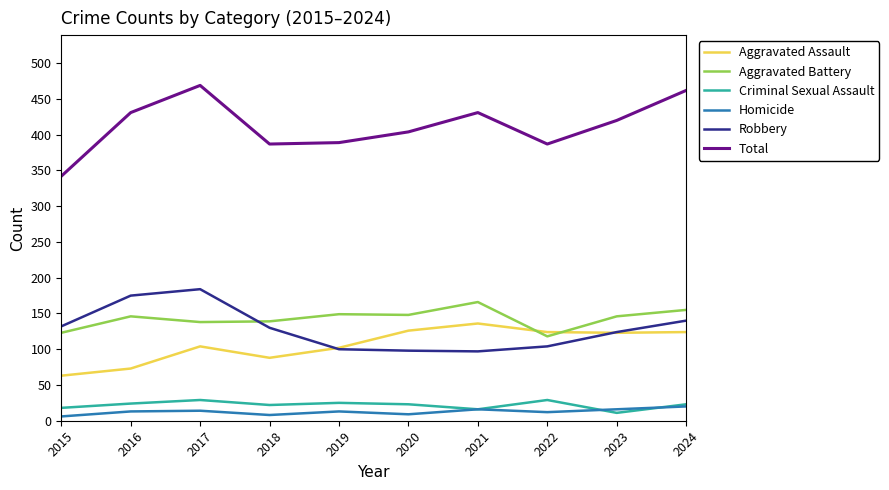

What is the difference between the Criminal Sexual Assault values at 2020 and 2015?

5